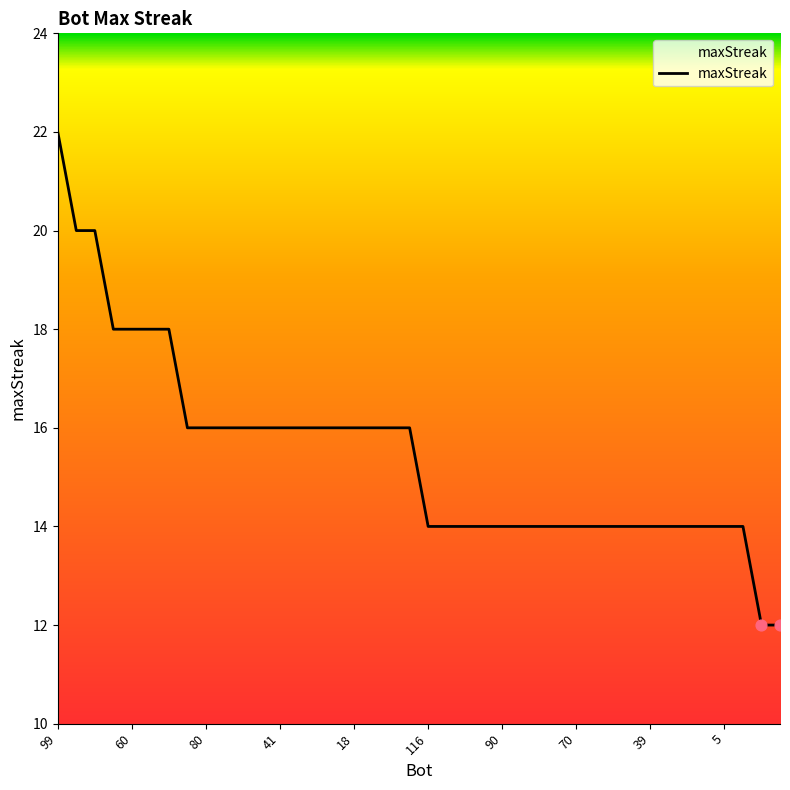

What is the difference between the maximum and minimum values?

10